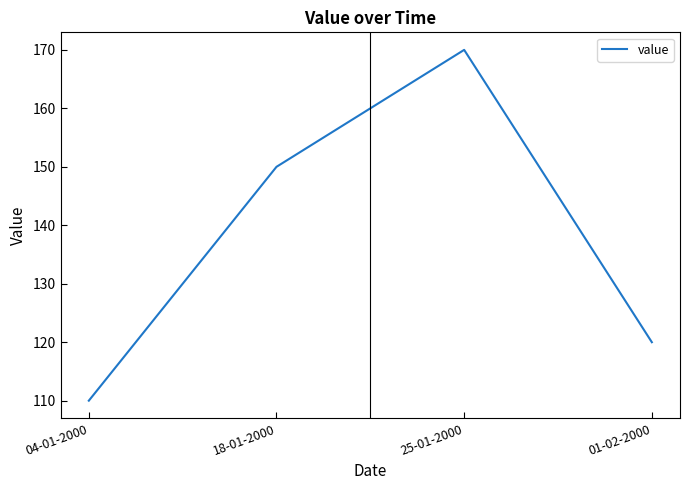

Reading left to right, extract all data points from this chart.

04-01-2000=110	18-01-2000=150	25-01-2000=170	01-02-2000=120